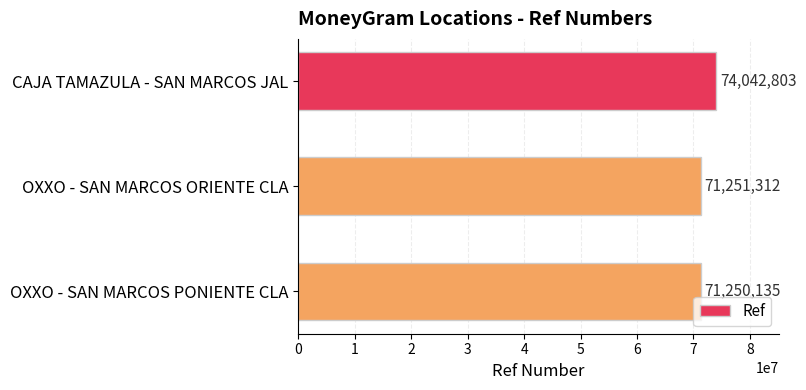

What is the sum of the values at OXXO - SAN MARCOS ORIENTE CLA and OXXO - SAN MARCOS PONIENTE CLA?

142501447